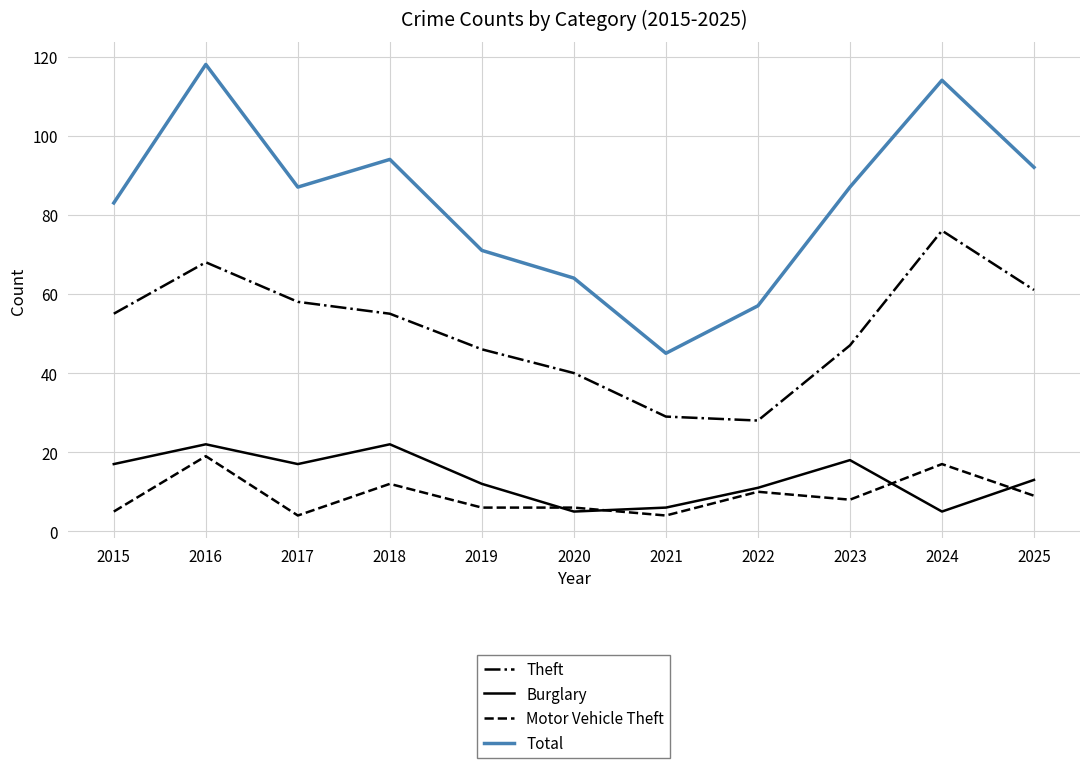

Which series changed the most between 2019 and 2025?

Total